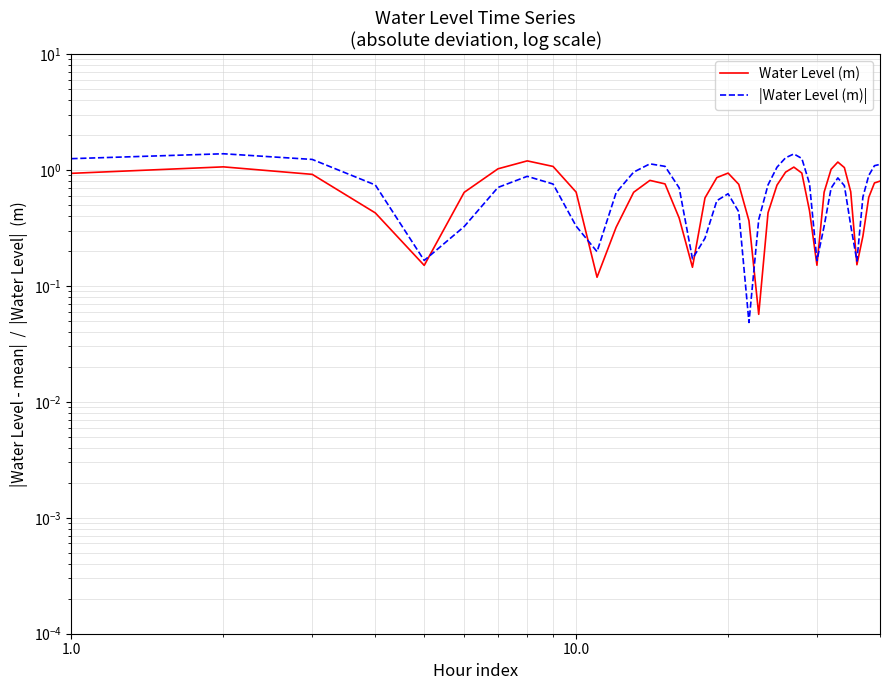

How many times do Water Level (m) and |Water Level (m)| cross each other?

6